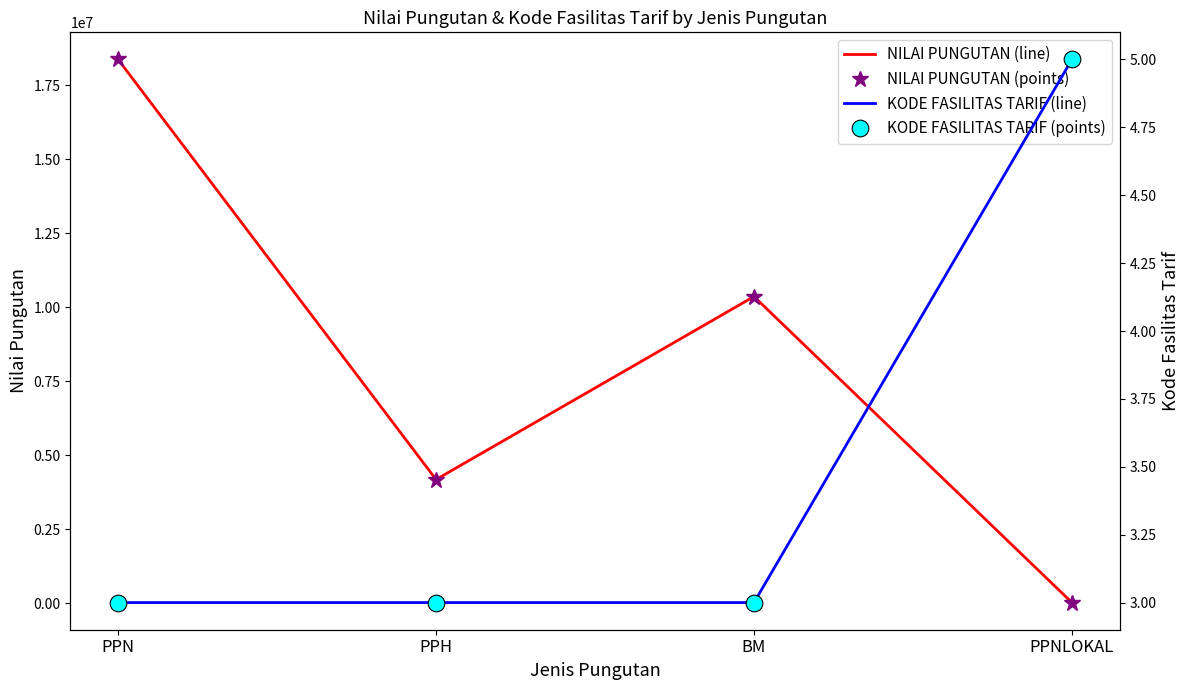

The NILAI PUNGUTAN (line) series shows 6411545 at PPH. True or false?

False